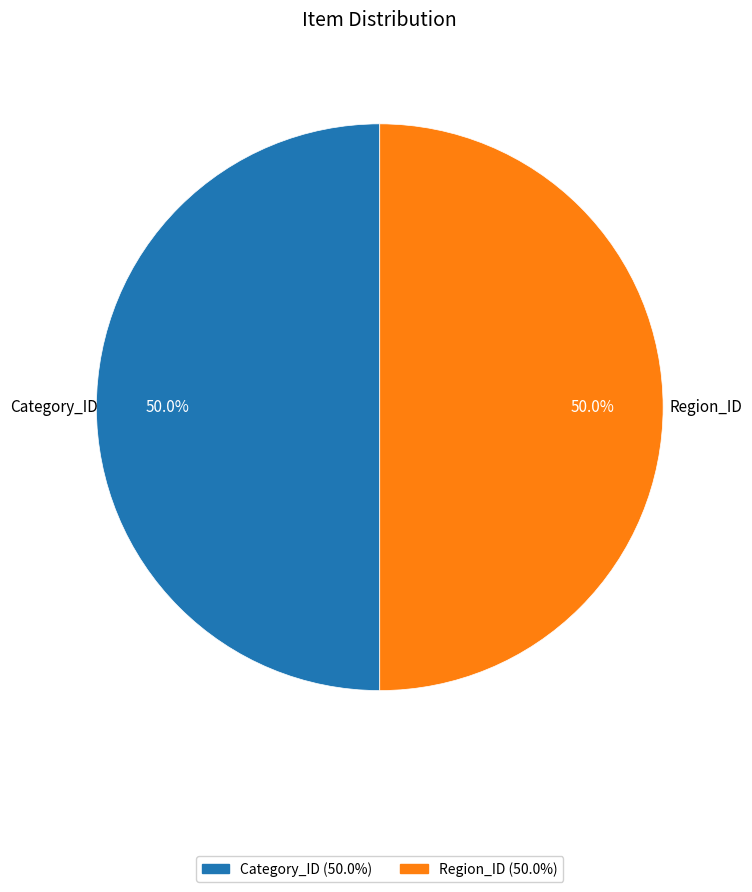

What portion of the pie excludes Region_ID?

50.0%